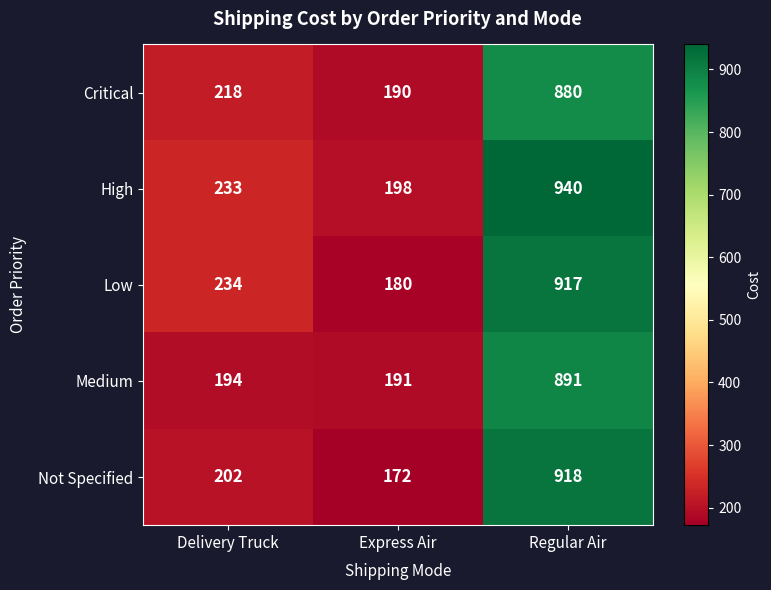

What is the sum of the Not Specified values at Delivery Truck and Express Air?

374